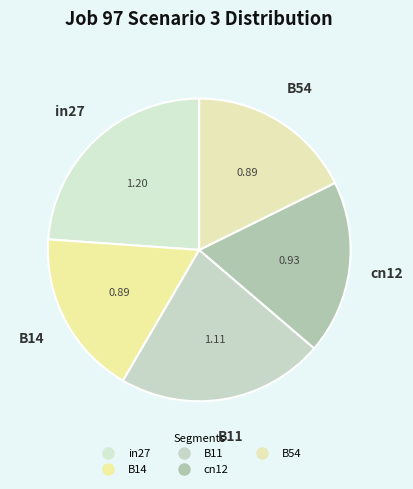

How many slices are in this pie chart?

5